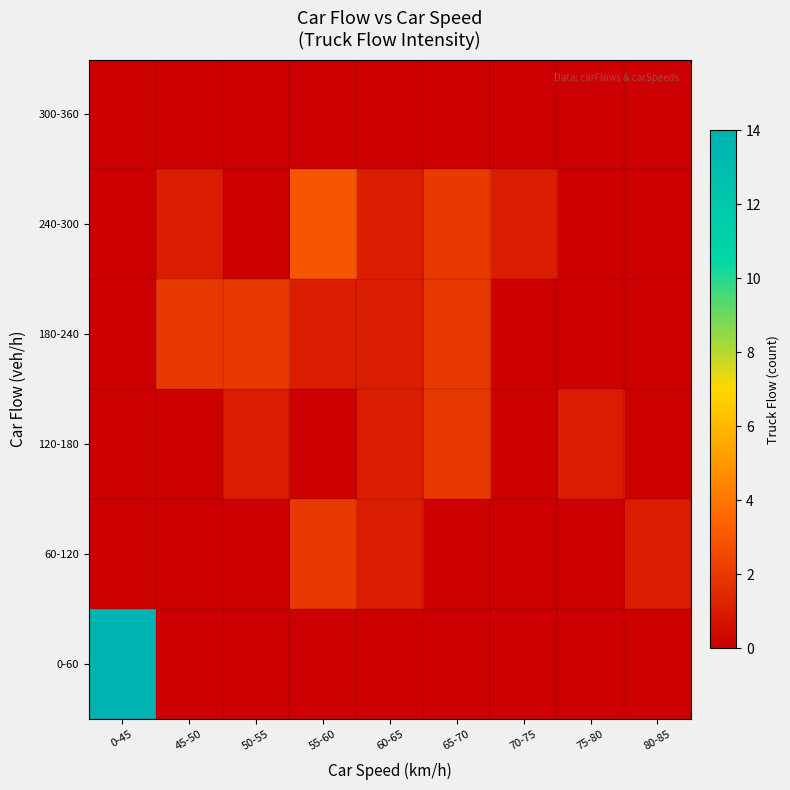

Rank the series by their maximum value, from highest to lowest.

0-60, 240-300, 180-240, 120-180, 60-120, 300-360